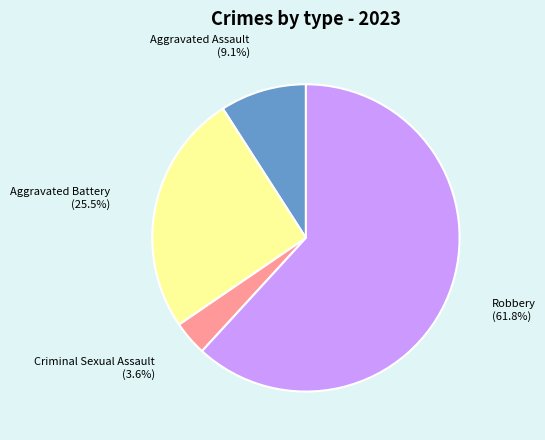

Is there any slice that represents more than half of the pie?

Yes